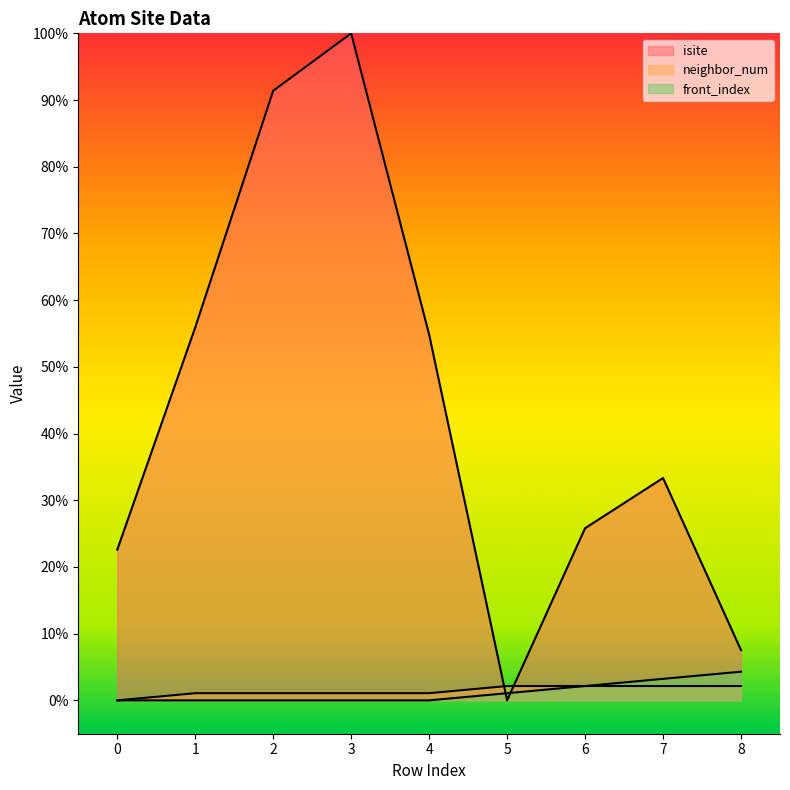

How many lines are shown in the chart?

3